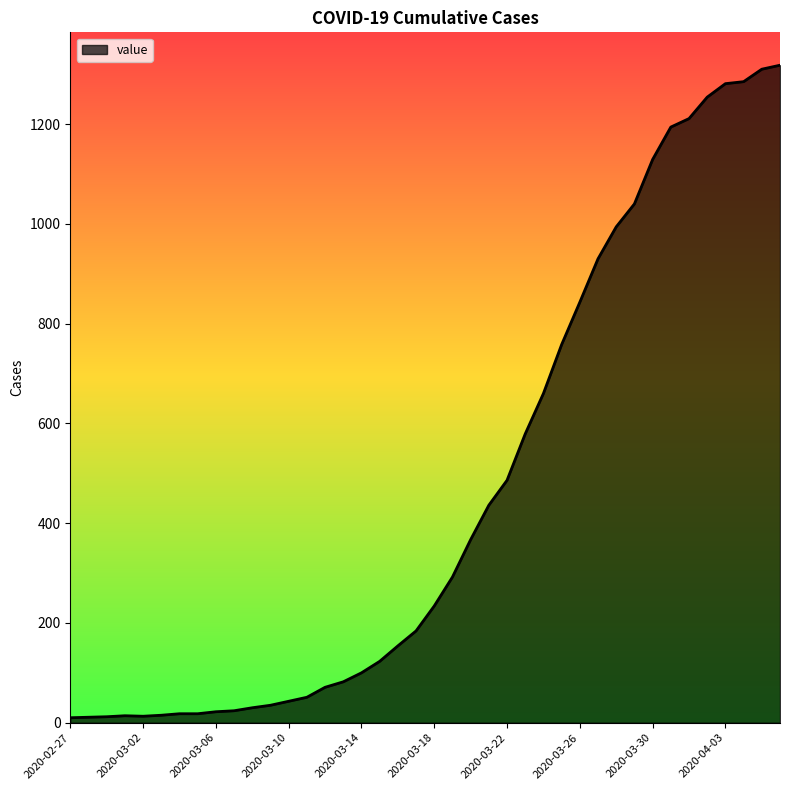

What is the greatest value displayed?

1318